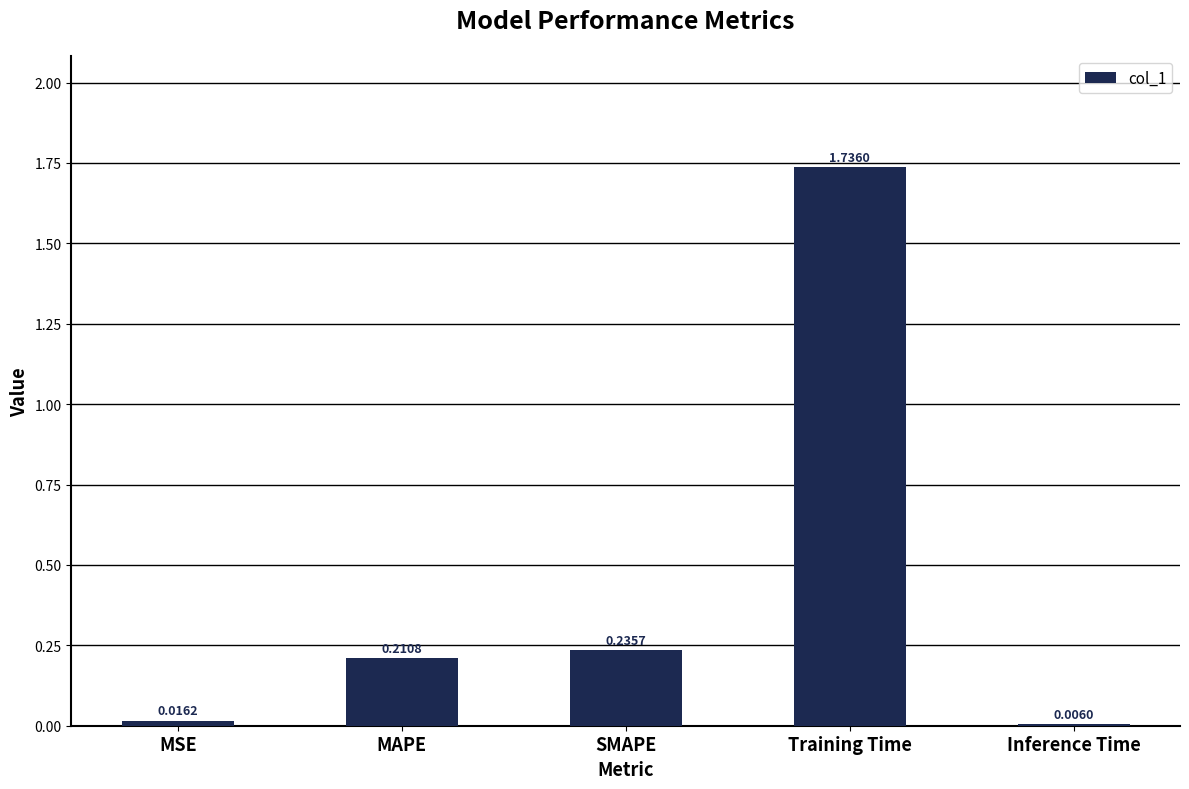

What is the sum of all values?

2.2